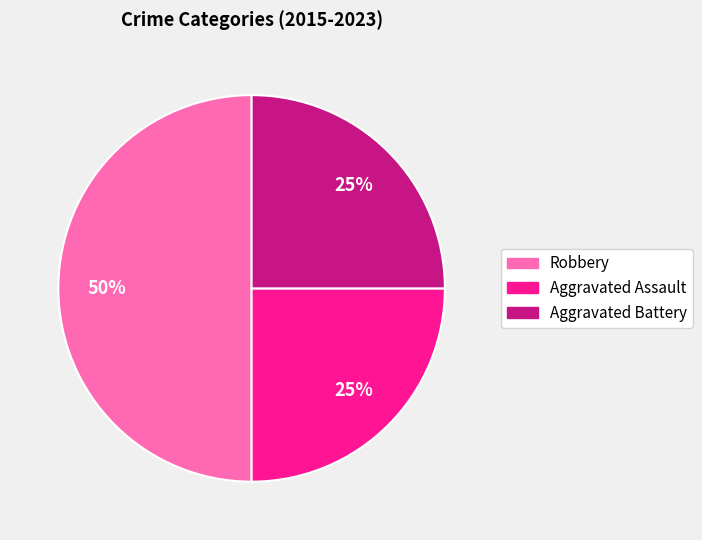

Is Aggravated Assault the majority of the pie?

No